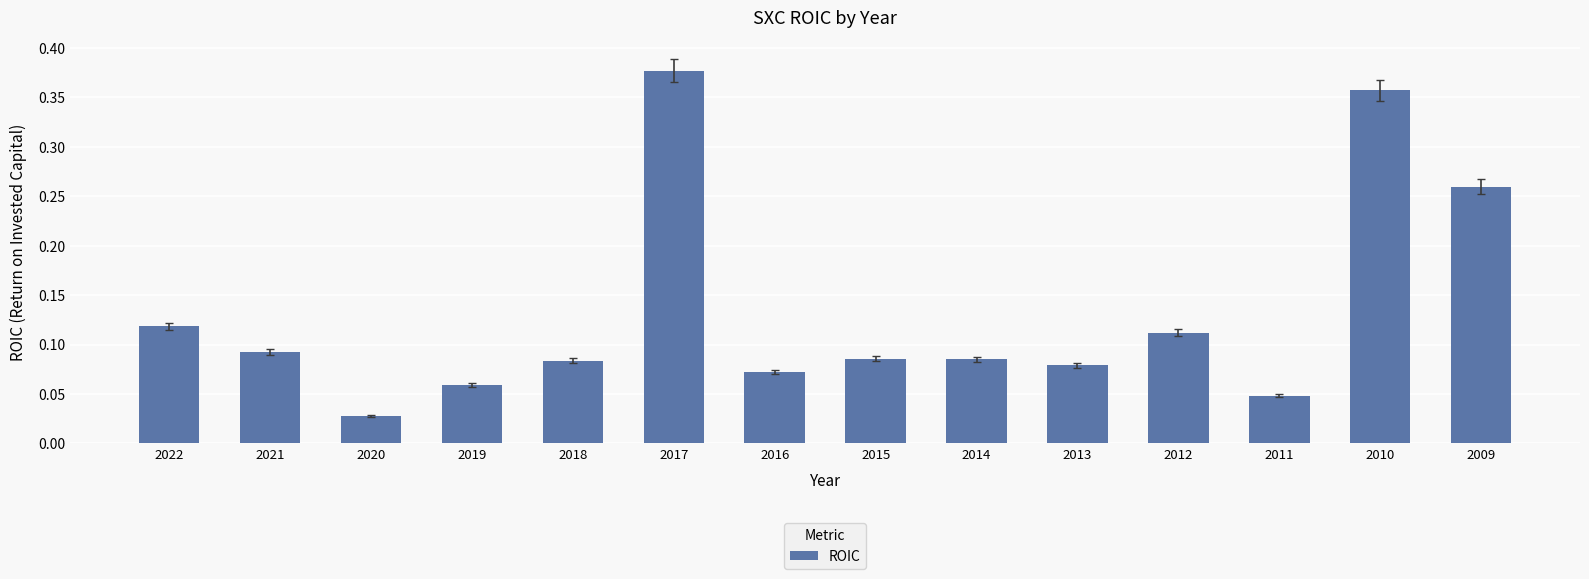

What is the sum of the values at 2017 and 2022?

0.5